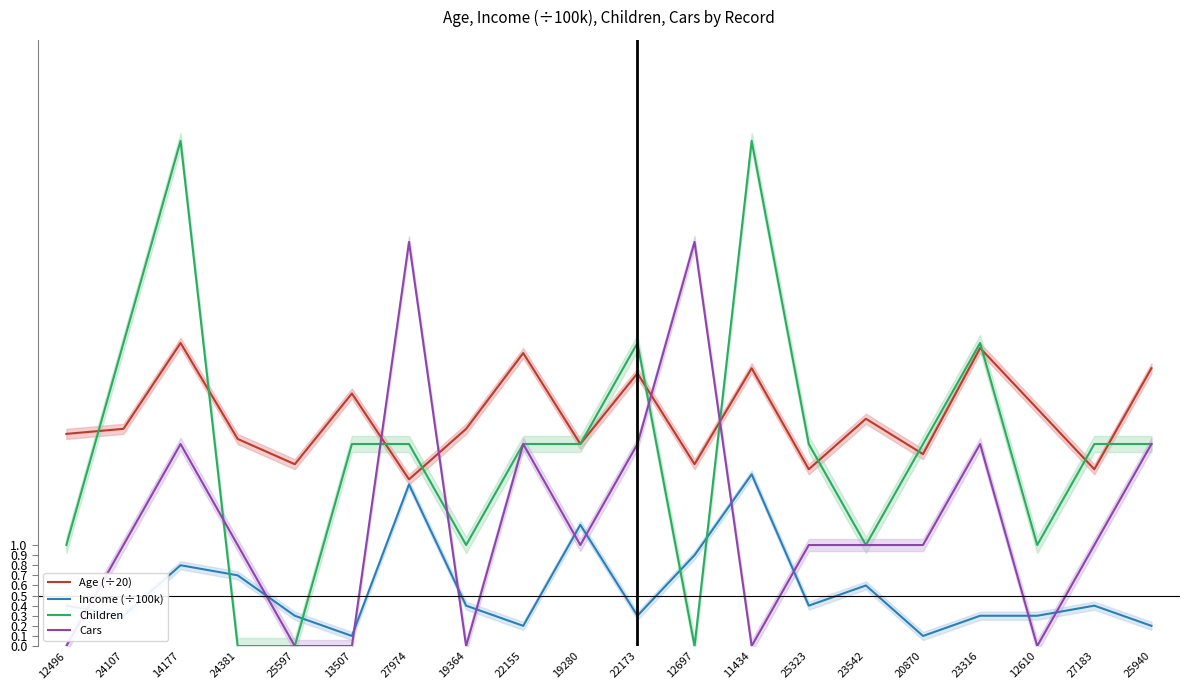

Which label corresponds to the smallest value in the chart?

24381